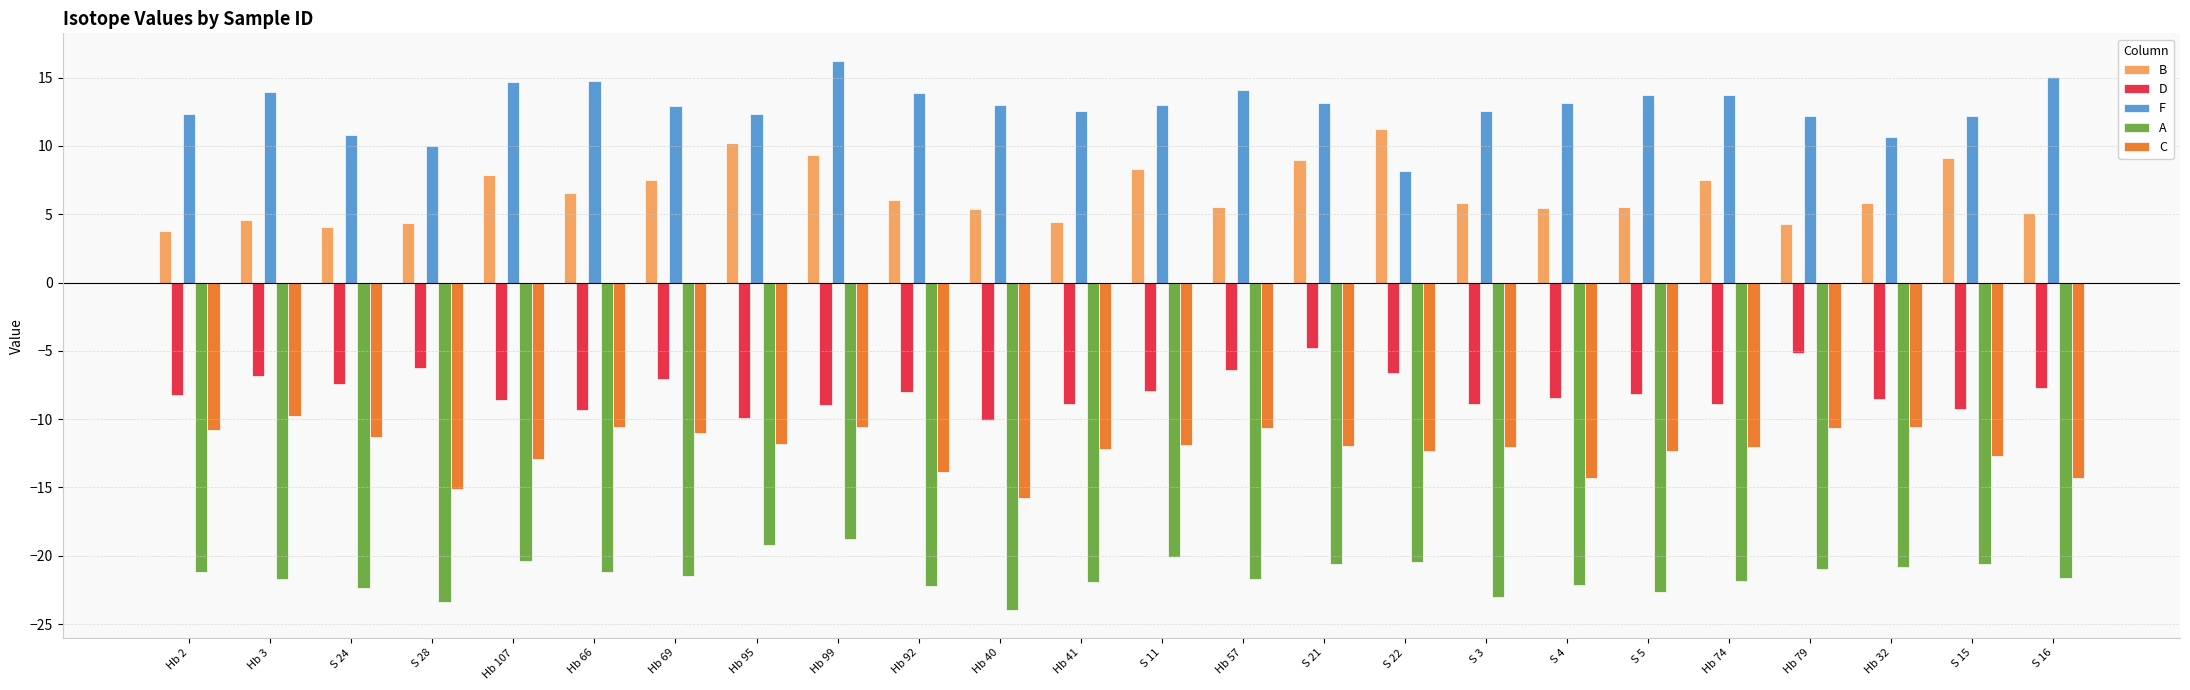

What is the label of the 11th bar from the left?

Hb 40